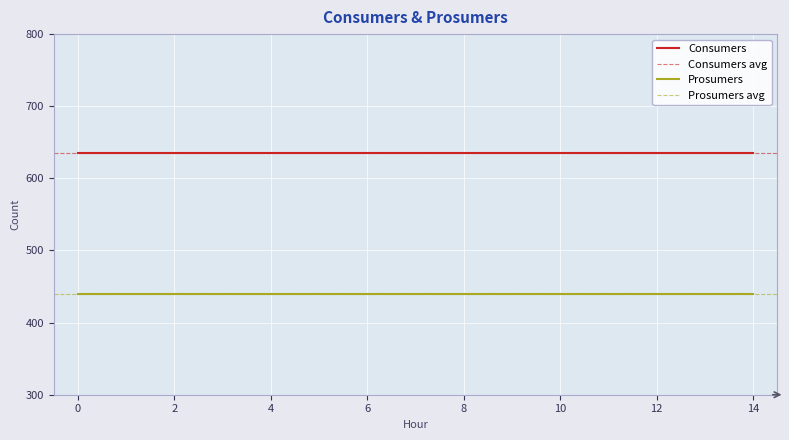

Is this an area chart (filled region under the line)?

No